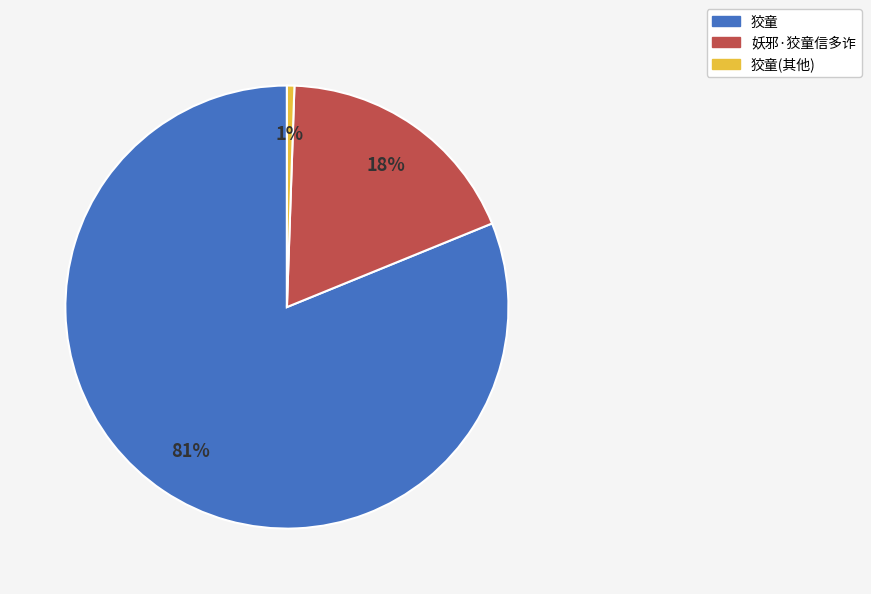

Rank the categories by value from highest to lowest.

狡童, 妖邪·狡童信多诈, 狡童(其他)